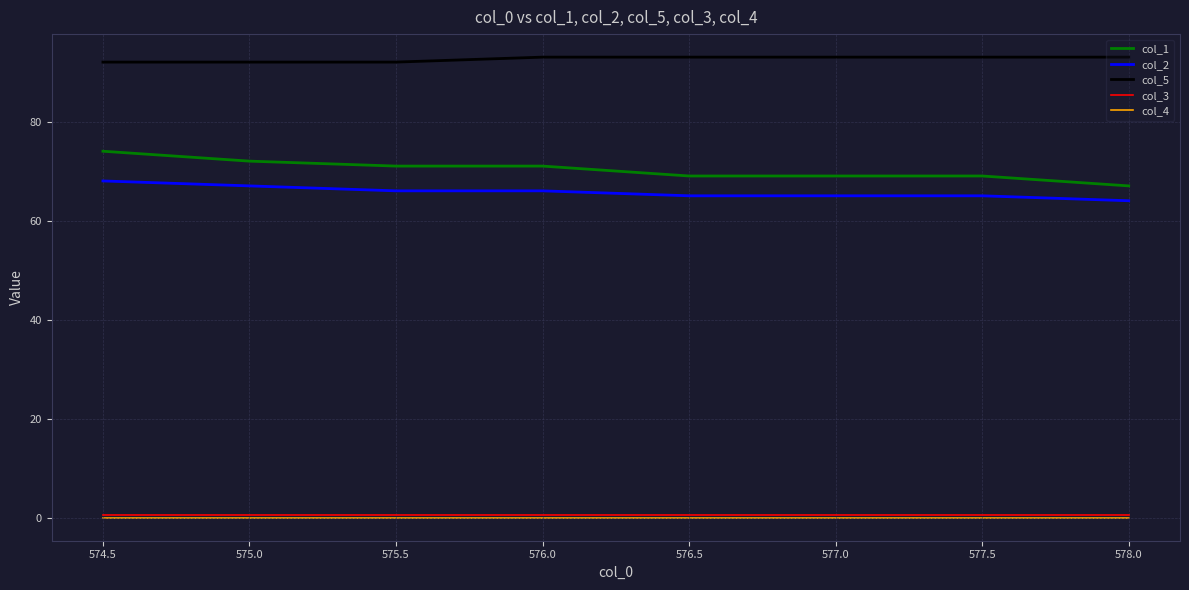

Which series has the largest range (max minus min)?

col_1